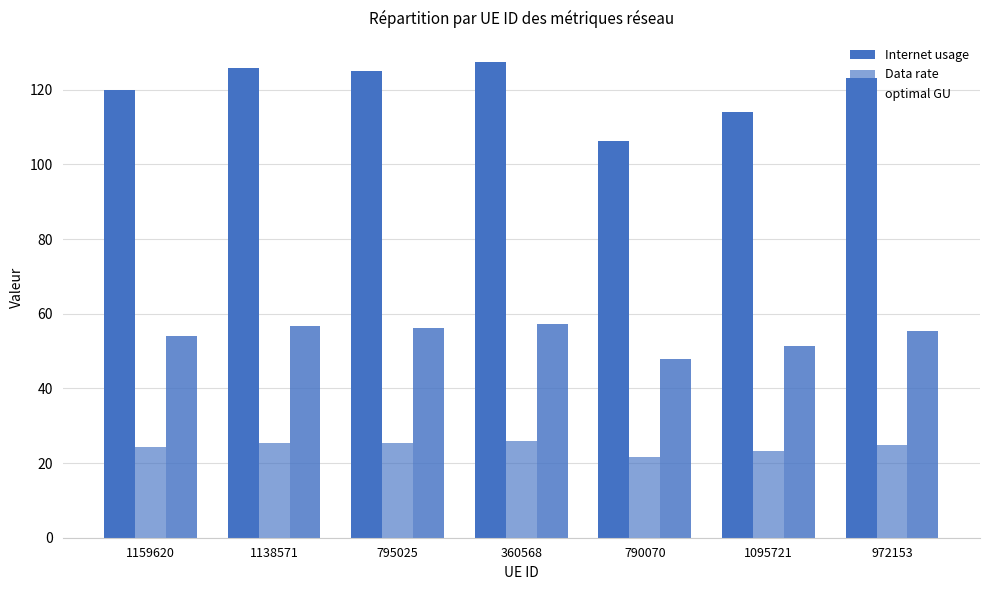

How many distinct data groups are displayed?

3